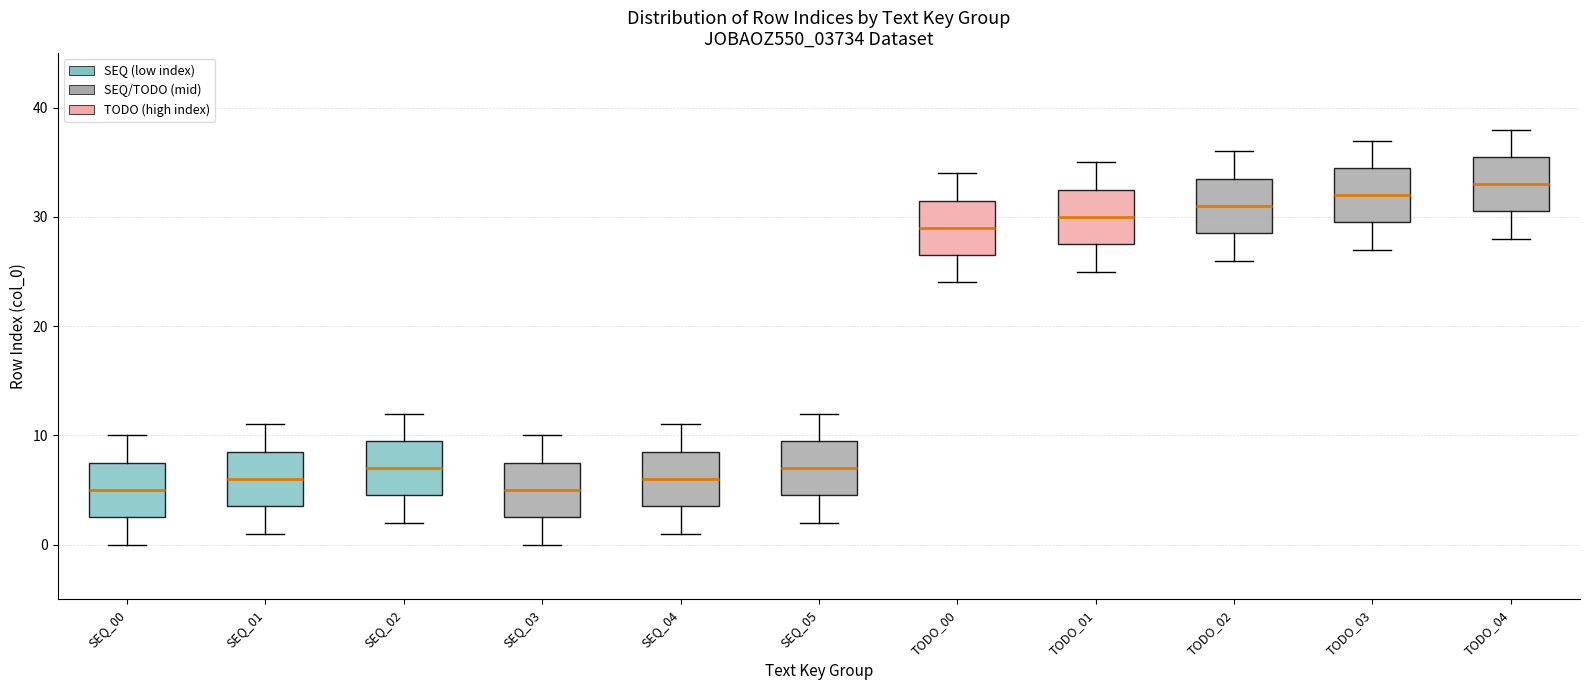

Reading left to right, read every box against the y-axis: the position of its median line, the range the box covers, and the ends of its whiskers. The values are not printed on the chart, so give them approximately, as read against the axis.

SEQ_00: median 5, box 3 to 8, whiskers 0 to 10
SEQ_01: median 6, box 4 to 9, whiskers 1 to 11
SEQ_02: median 7, box 5 to 10, whiskers 2 to 12
SEQ_03: median 5, box 3 to 8, whiskers 0 to 10
SEQ_04: median 6, box 4 to 9, whiskers 1 to 11
SEQ_05: median 7, box 5 to 10, whiskers 2 to 12
TODO_00: median 29, box 27 to 32, whiskers 24 to 34
TODO_01: median 30, box 28 to 33, whiskers 25 to 35
TODO_02: median 31, box 29 to 34, whiskers 26 to 36
TODO_03: median 32, box 30 to 35, whiskers 27 to 37
TODO_04: median 33, box 31 to 36, whiskers 28 to 38